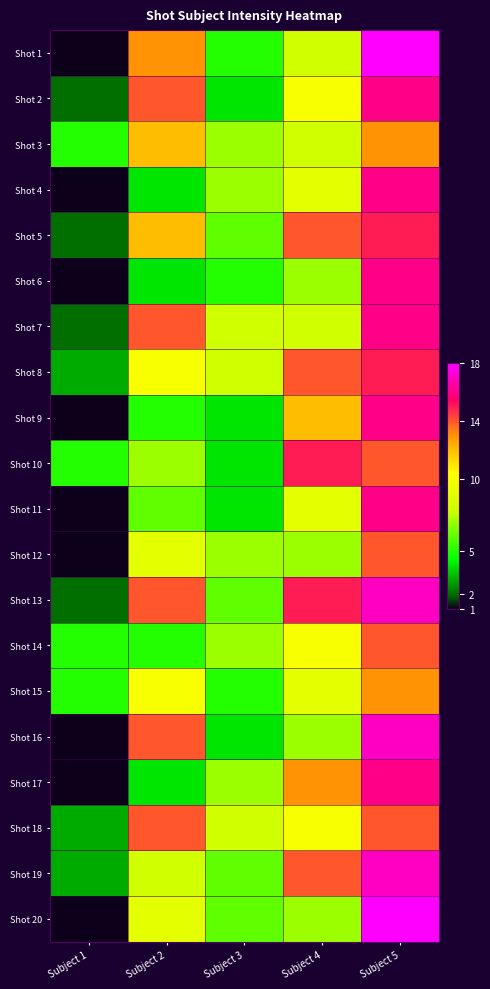

Which has a higher value, Subject 2 or Subject 1?

Subject 2